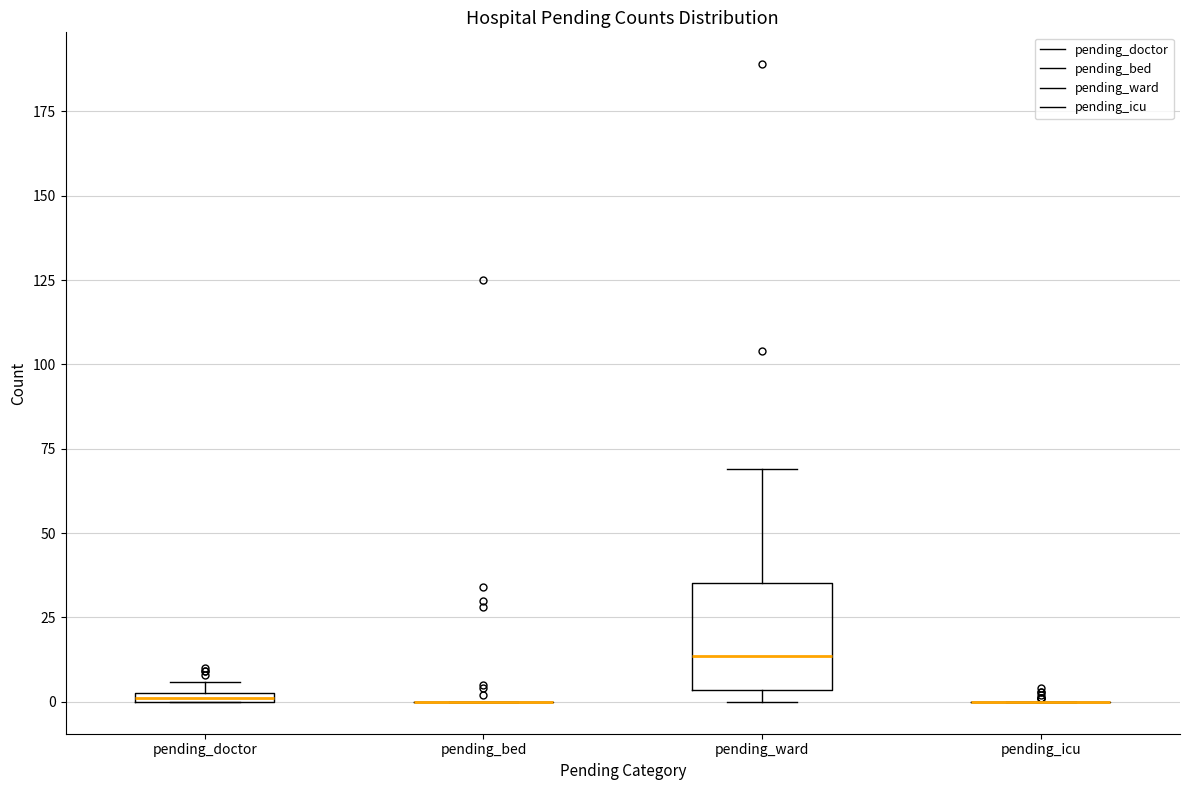

Where is the upper edge of the box for pending_ward on the y-axis? The values are not printed on the chart, so give them approximately, as read against the axis.

35